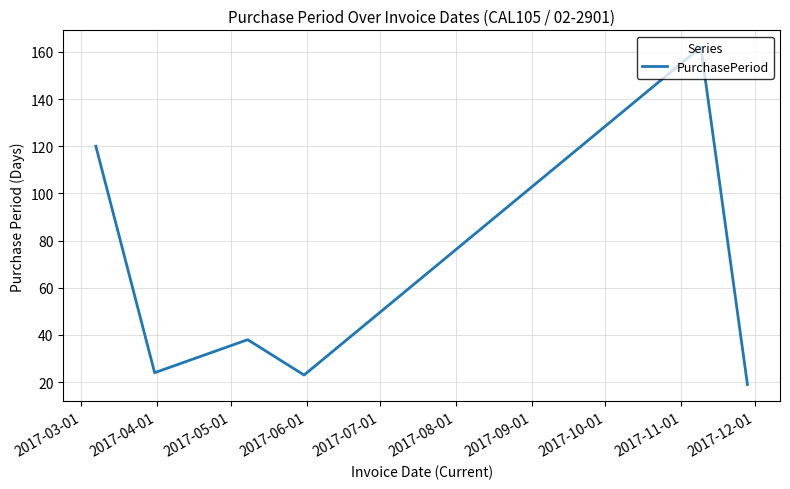

What is the greatest value displayed?

162